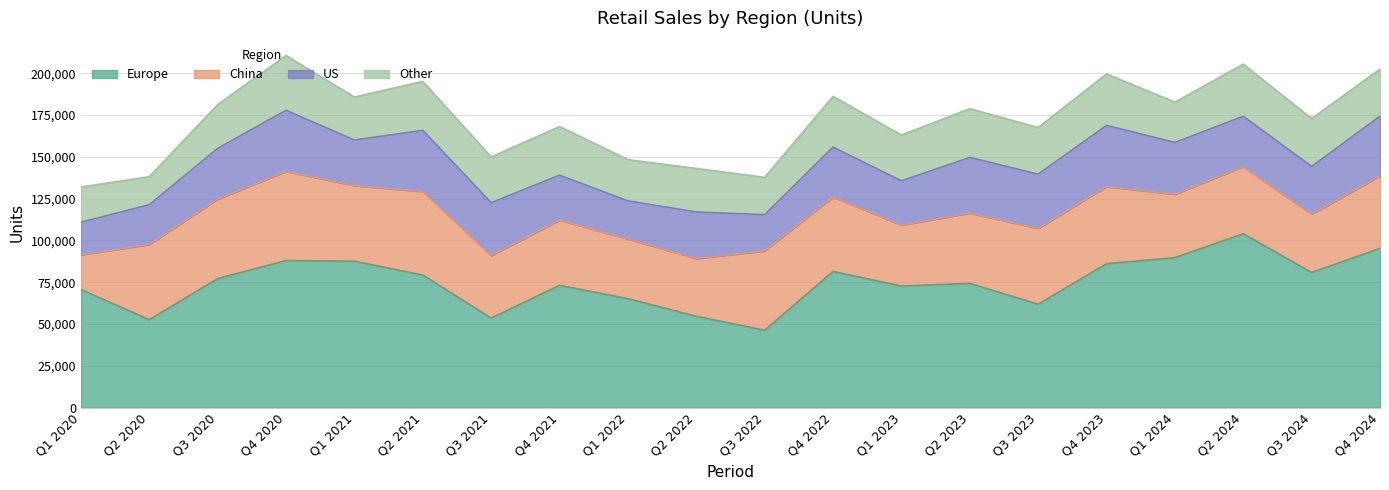

In US, how many points are higher than both neighbors (excluding endpoints)?

6